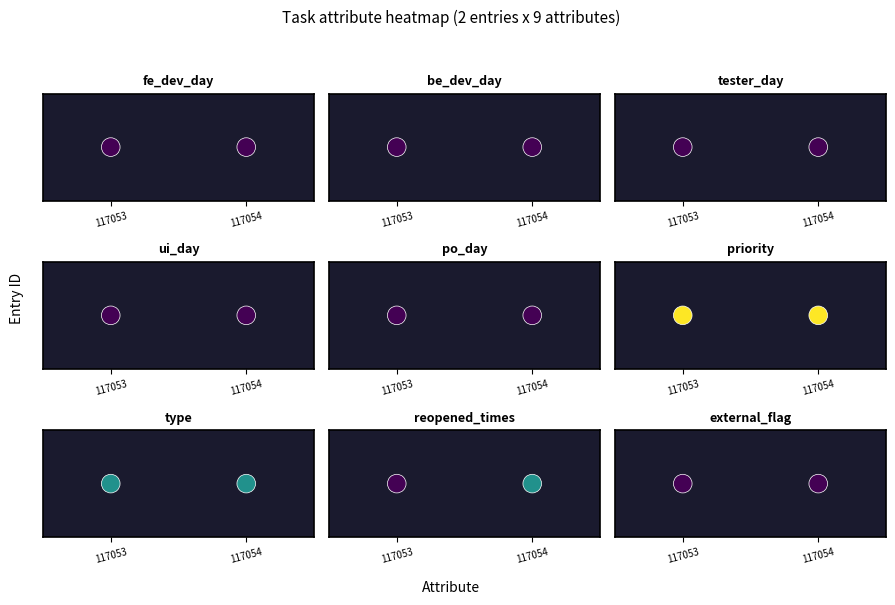

Rank the series at 1 from highest to lowest value.

priority, type, reopened_times, fe_dev_day, be_dev_day, tester_day, ui_day, po_day, external_flag